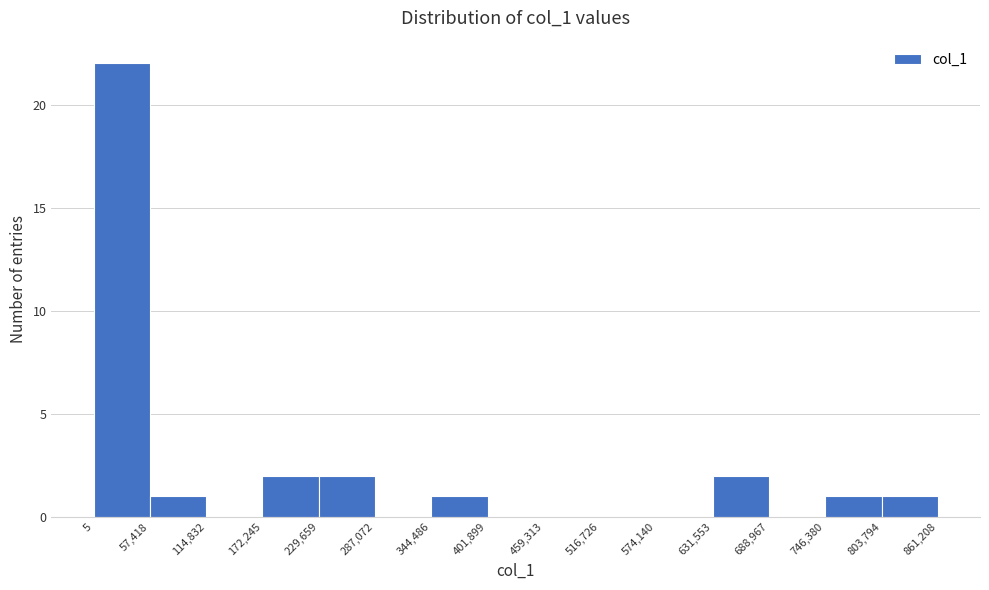

How tall is the bar that spans 57,418 to 114,832 on the x-axis? The values are not printed on the chart, so give them approximately, as read against the axis.

1